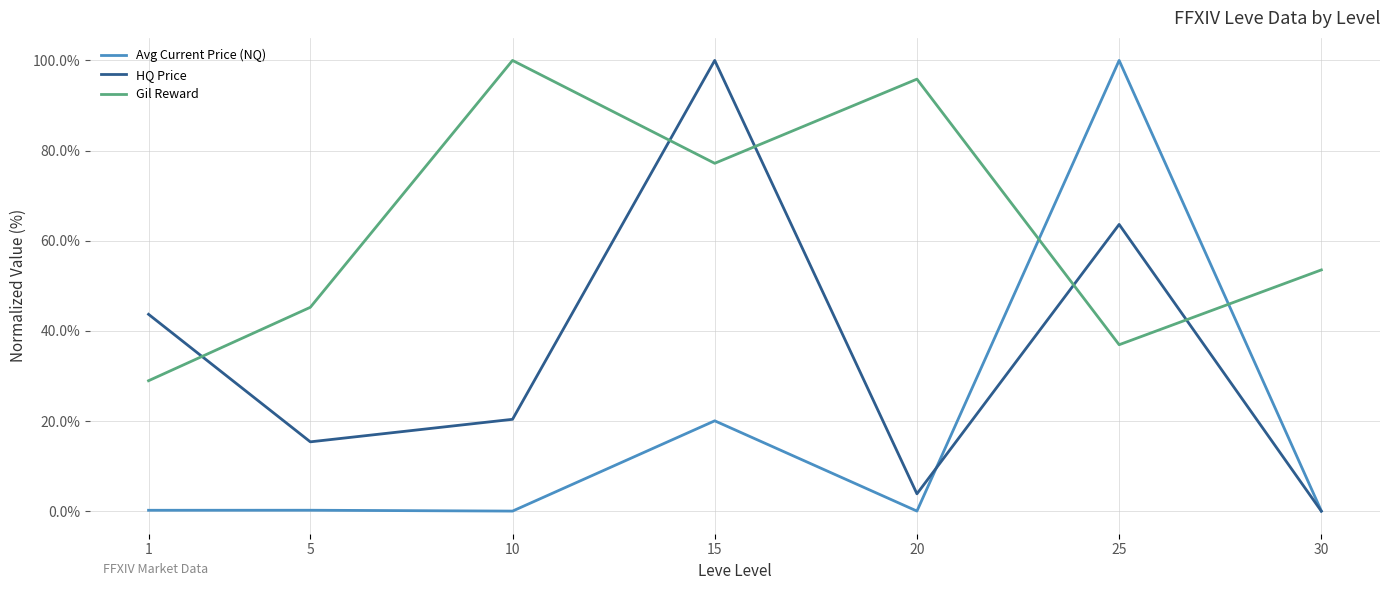

What are all the series names shown in the legend?

Avg Current Price (NQ), HQ Price, Gil Reward